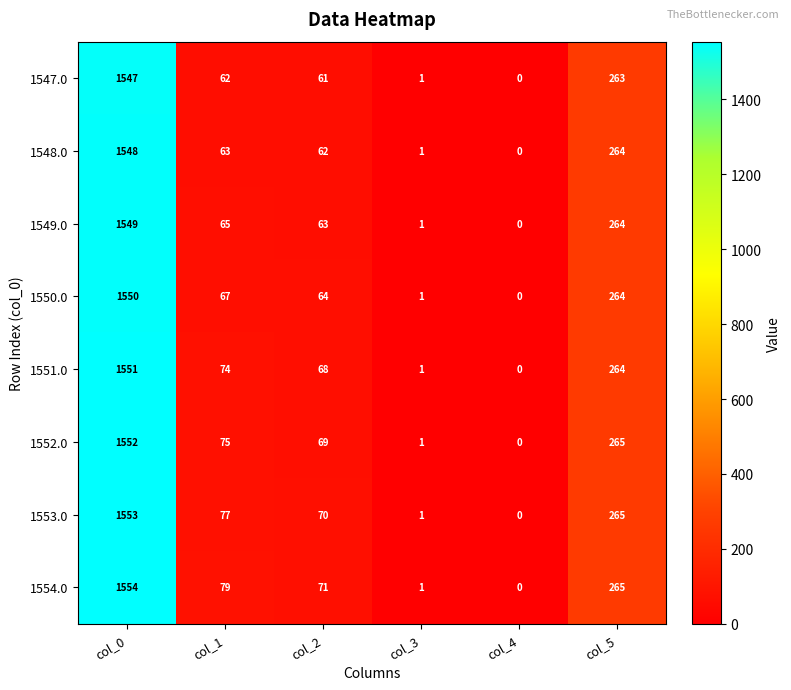

At which label is 1551.0 closest to 775?

col_5